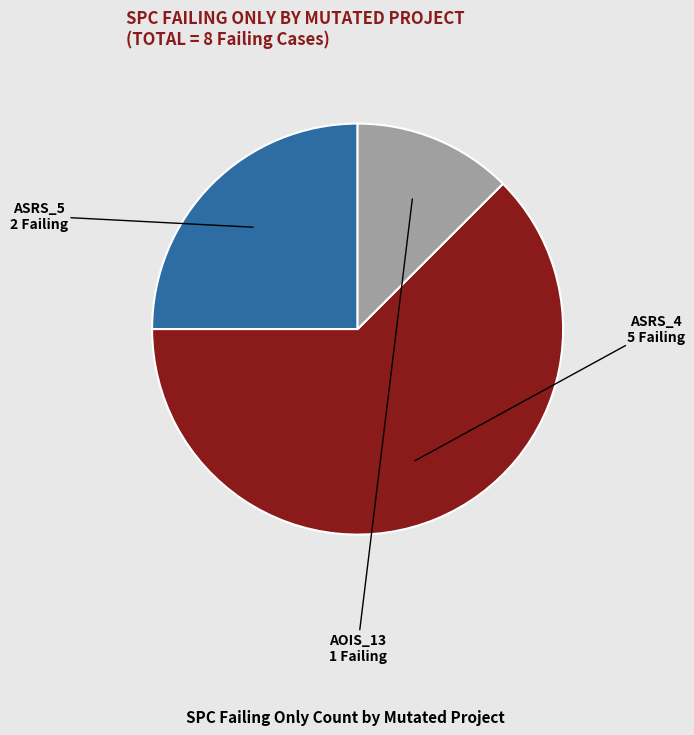

Is there a majority slice in this chart?

Yes